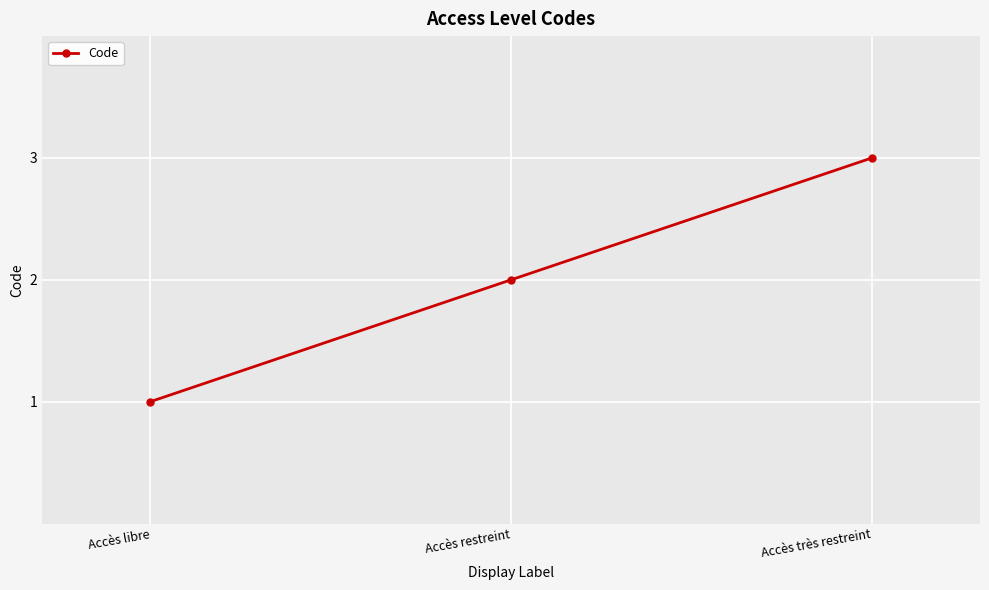

What is the value of the 3rd point from the left?

3